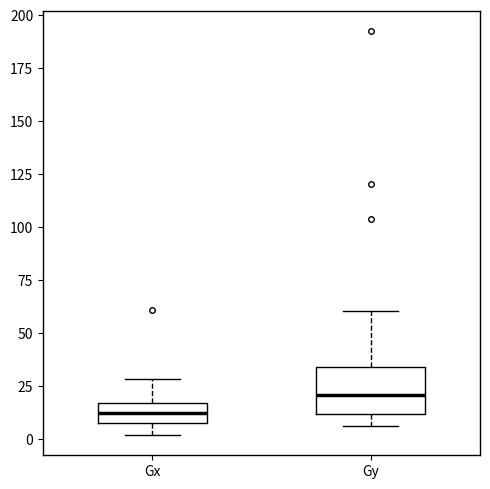

Where is the lower edge of the box for Gx on the y-axis? The values are not printed on the chart, so give them approximately, as read against the axis.

5